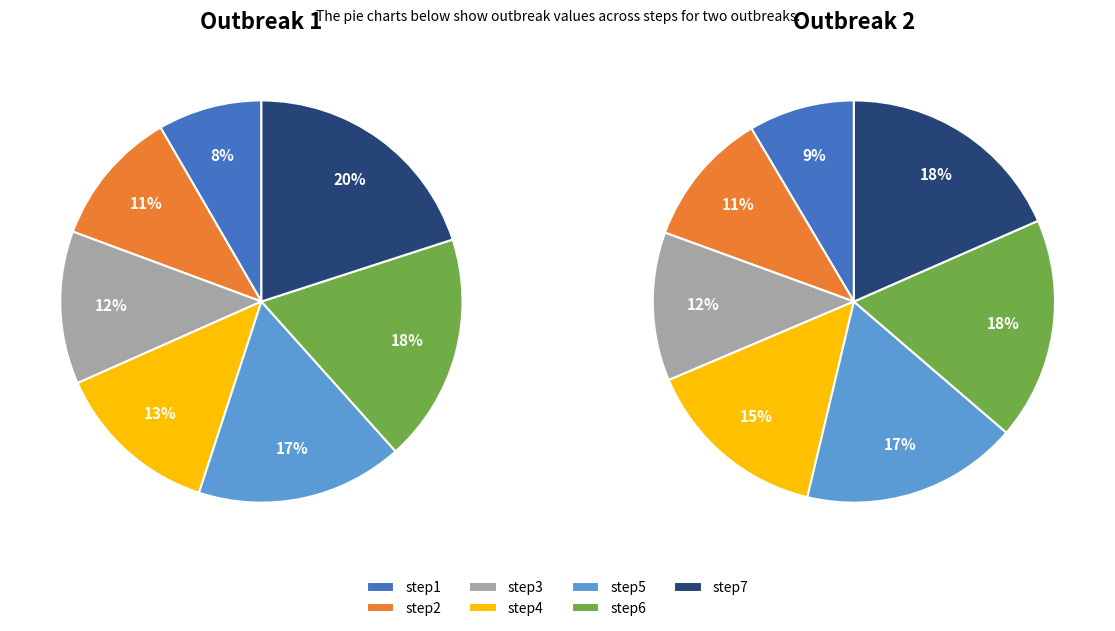

Is the sum of step2 and step7 greater than half?

No